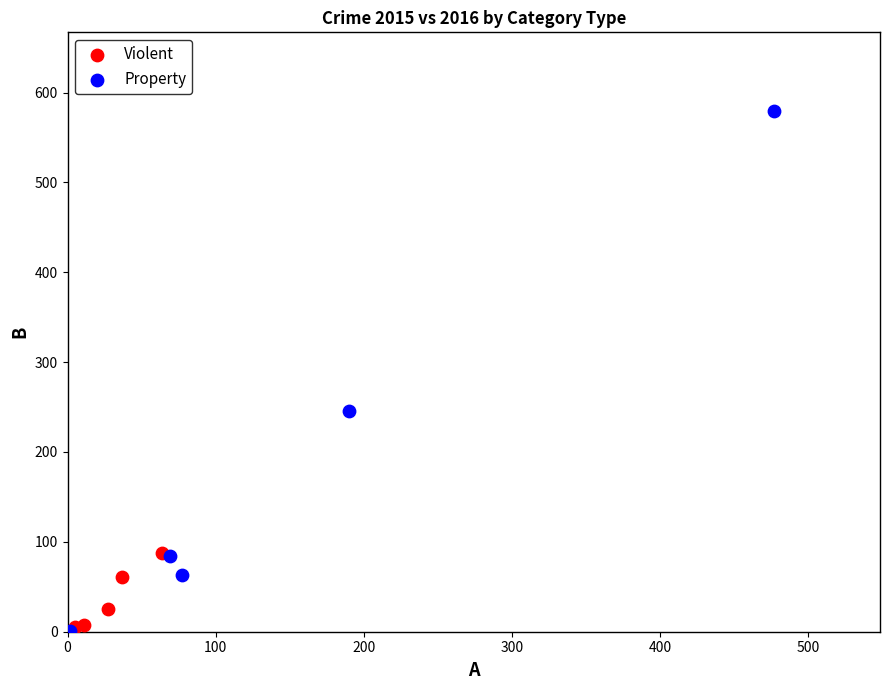

What are all the series names shown in the legend?

Violent, Property